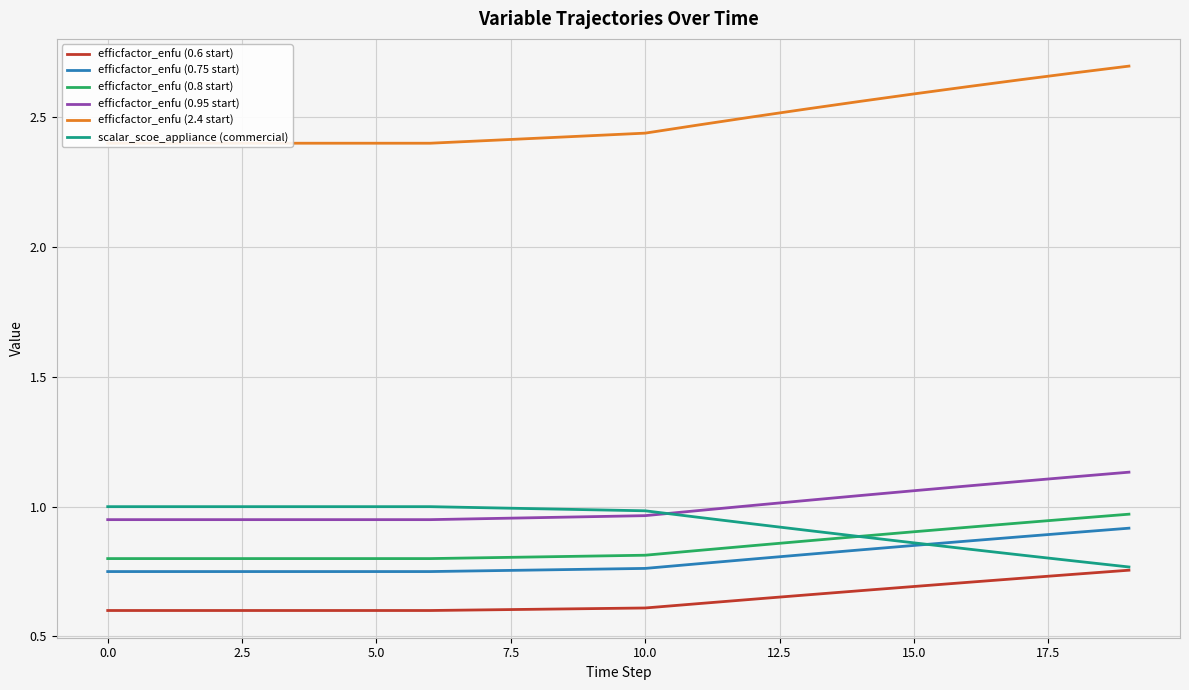

What is the difference between the maximum and minimum values in the scalar_scoe_appliance (commercial) series?

0.2